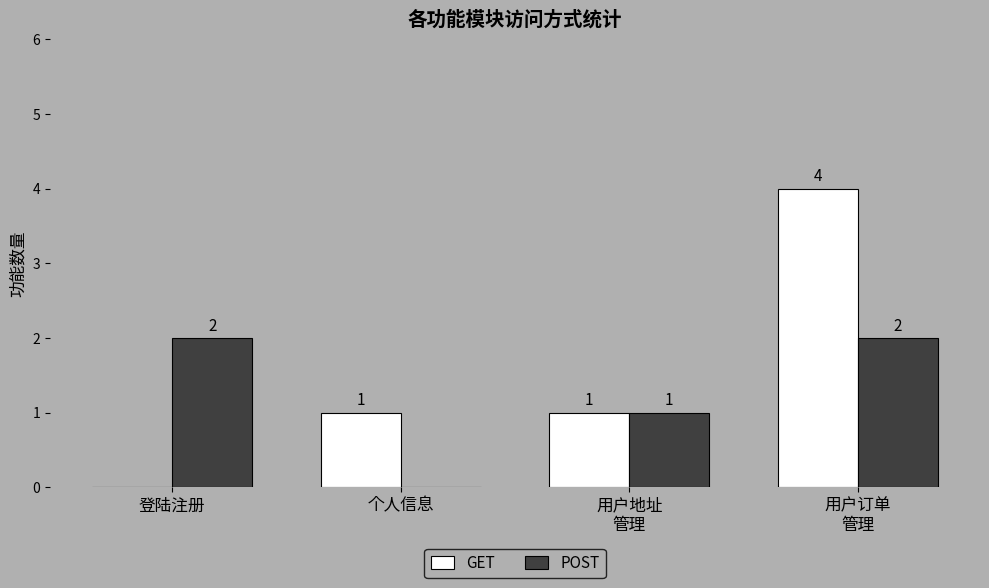

What is the sum of all GET values?

6